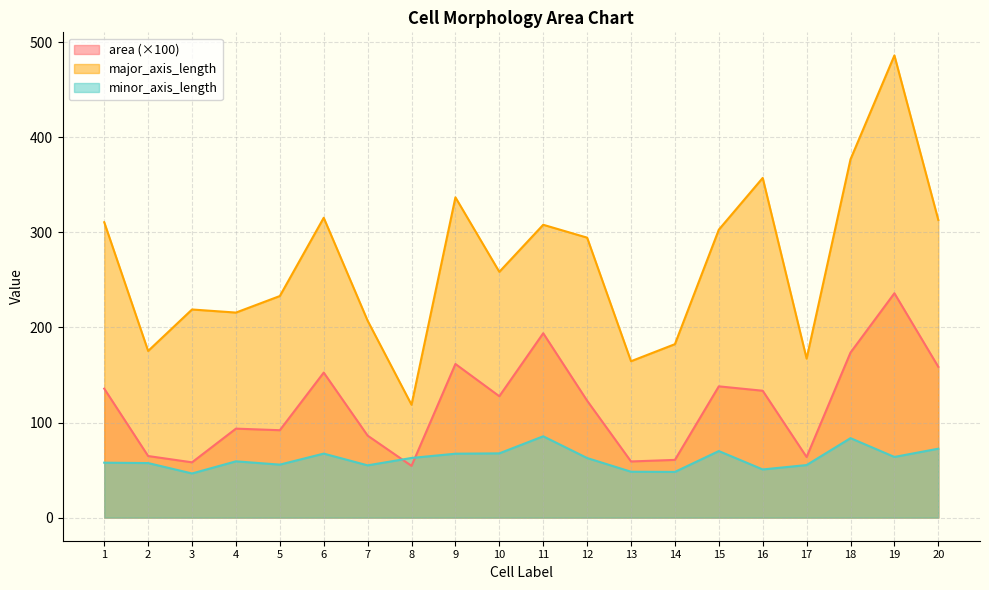

Reading right to left, what are all the values shown in this chart?

area: 158.6	235.9	173.6	63.7	133.4	138.0	60.7	59.0	123.0	193.9	127.7	161.6	54.4	86.2	152.5	91.9	93.6	58.1	64.8	135.6
major_axis_length: 313.0	486.0	376.8	167.2	357.2	302.8	182.4	164.4	294.4	307.9	258.4	336.8	118.7	207.1	315.3	233.0	215.6	218.8	175.2	310.6
minor_axis_length: 72.5	63.8	83.5	55.3	50.6	70.0	48.1	48.2	62.7	85.5	67.6	67.2	62.7	55.0	67.3	55.7	59.2	46.4	57.4	57.8